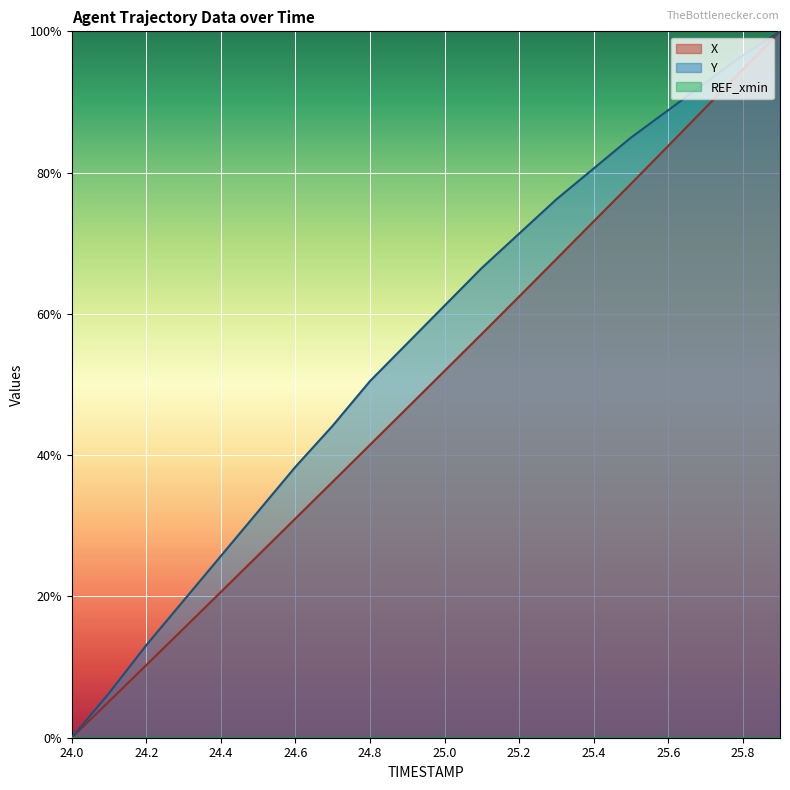

True or false: Y and X cross at least once.

False